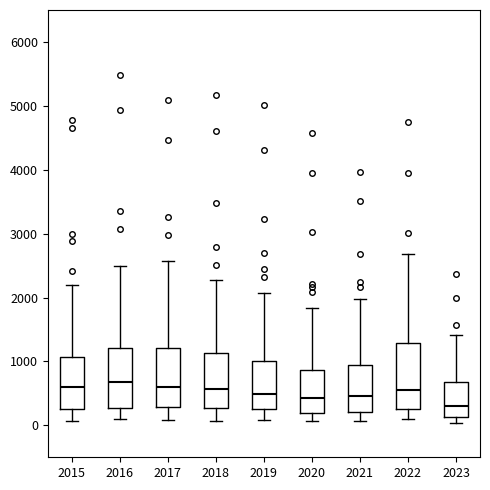

Where is the upper edge of the box at x = 2023 on the y-axis? The values are not printed on the chart, so give them approximately, as read against the axis.

700